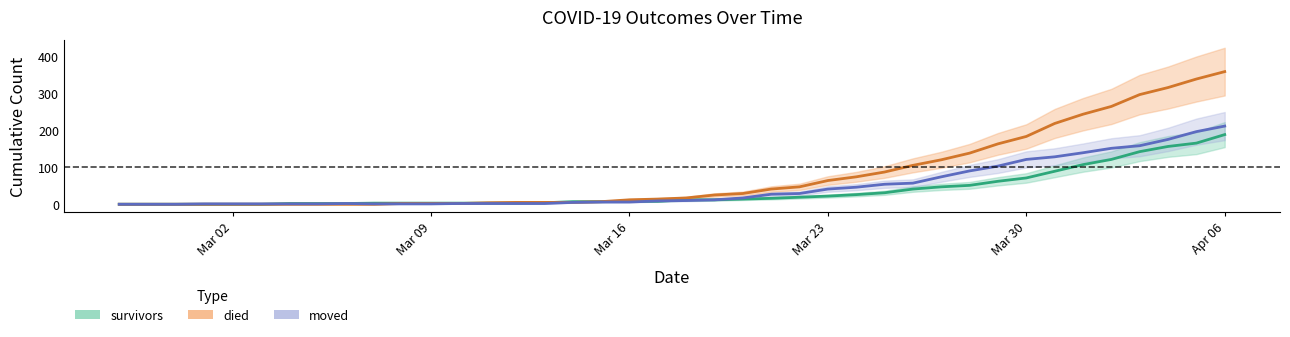

What is the maximum value shown in the chart?

358